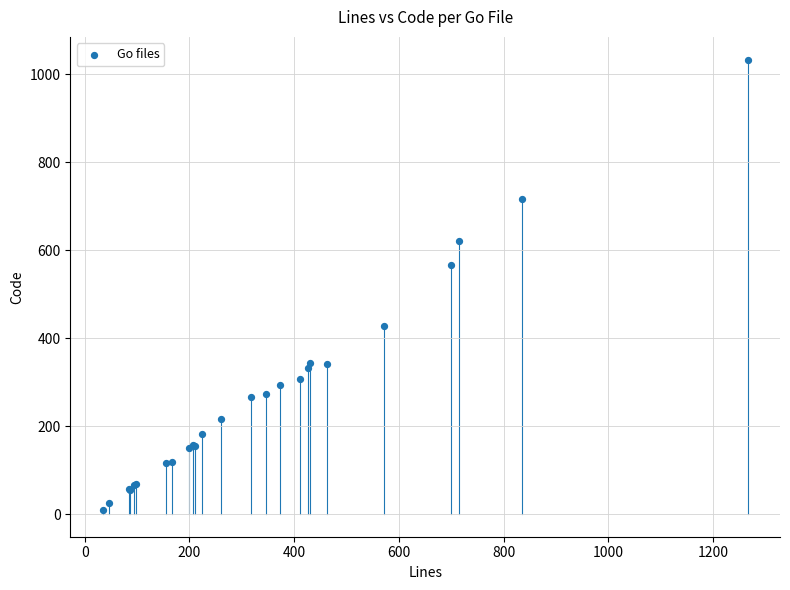

What Y value in the scatter plot is closest to 520?

565